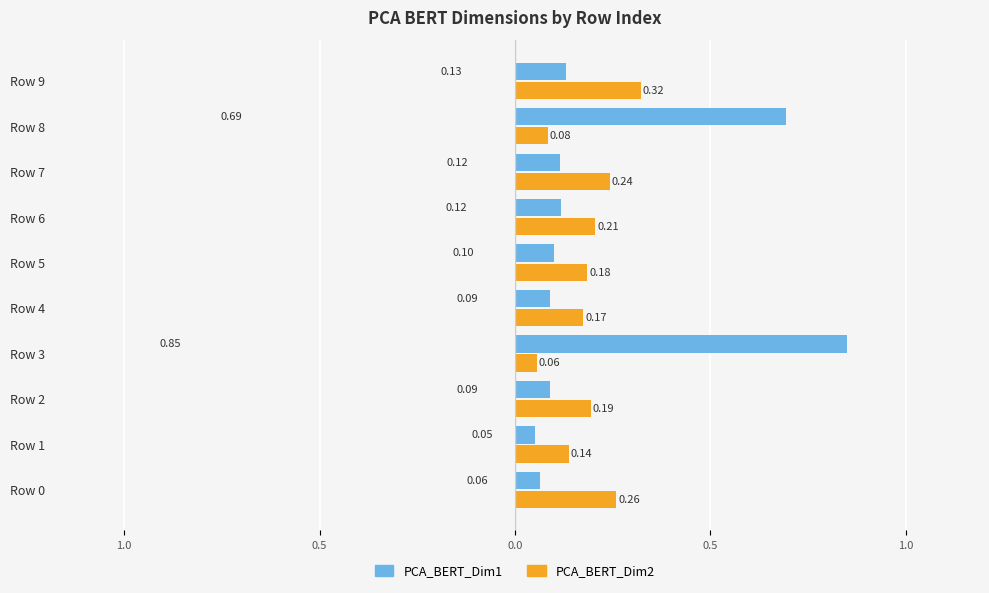

List the series in order of their overall mean, highest first.

PCA_BERT_Dim1, PCA_BERT_Dim2